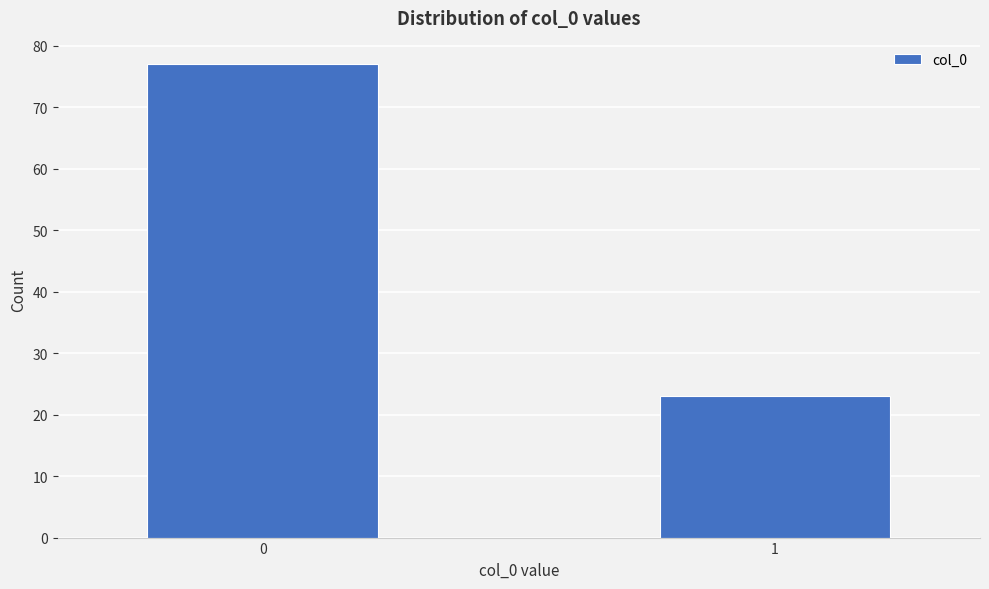

Reading right to left, list all the values displayed in this chart.

23	77